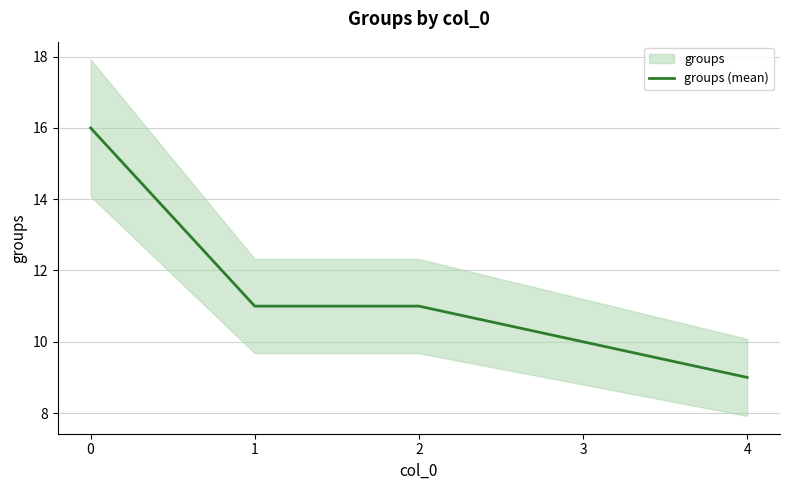

What is the ratio of the value at 4 to the value at 1?

0.8